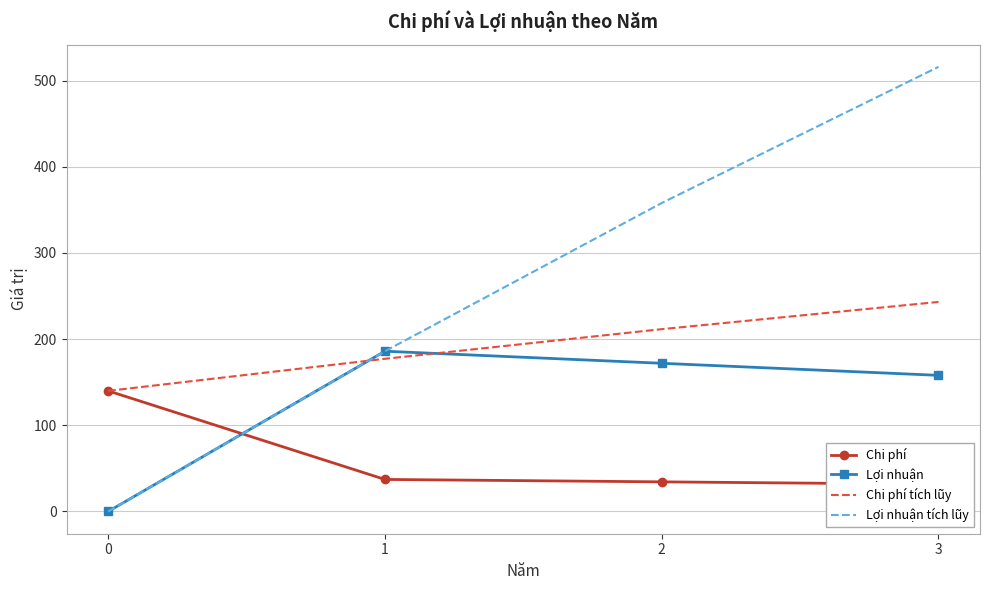

What is the value of the Lợi nhuận point at the 3rd from the left?

172.0